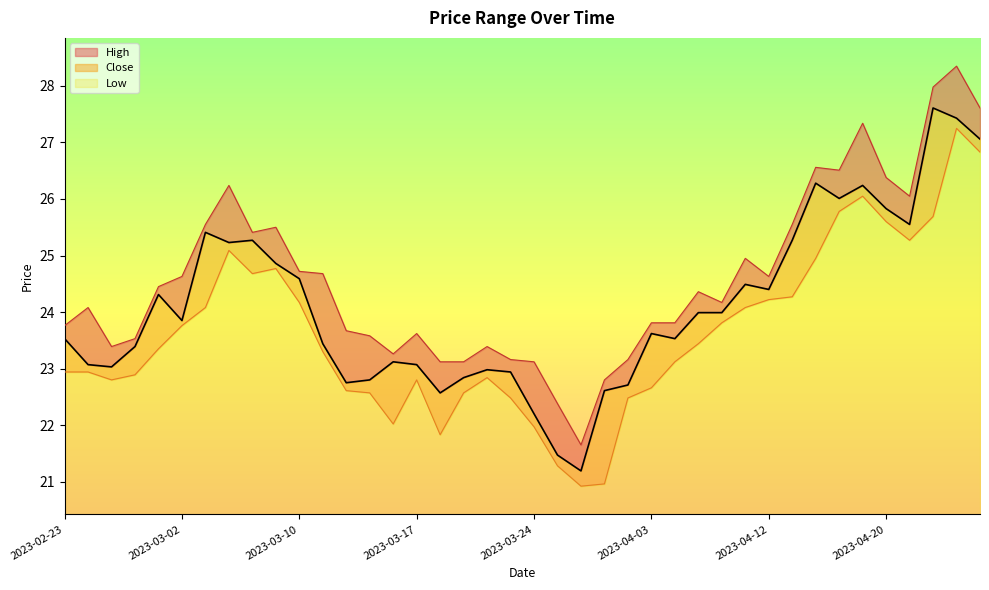

True or false: Low and High intersect in this chart.

False